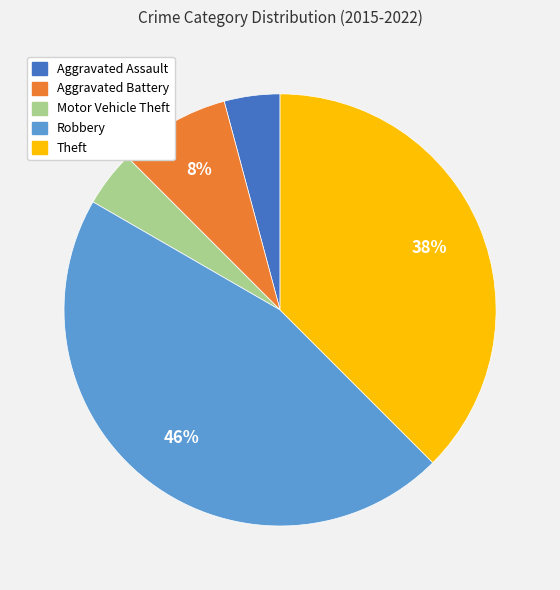

Which category has the biggest portion of the pie?

Robbery